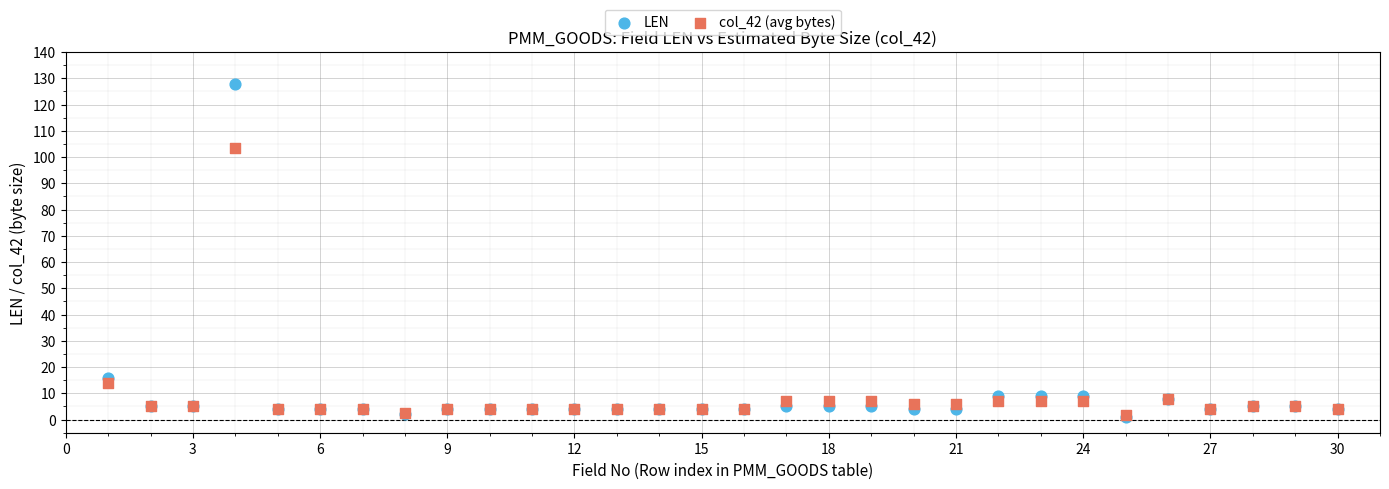

What are all the series names shown in the legend?

LEN, col_42 (avg bytes)